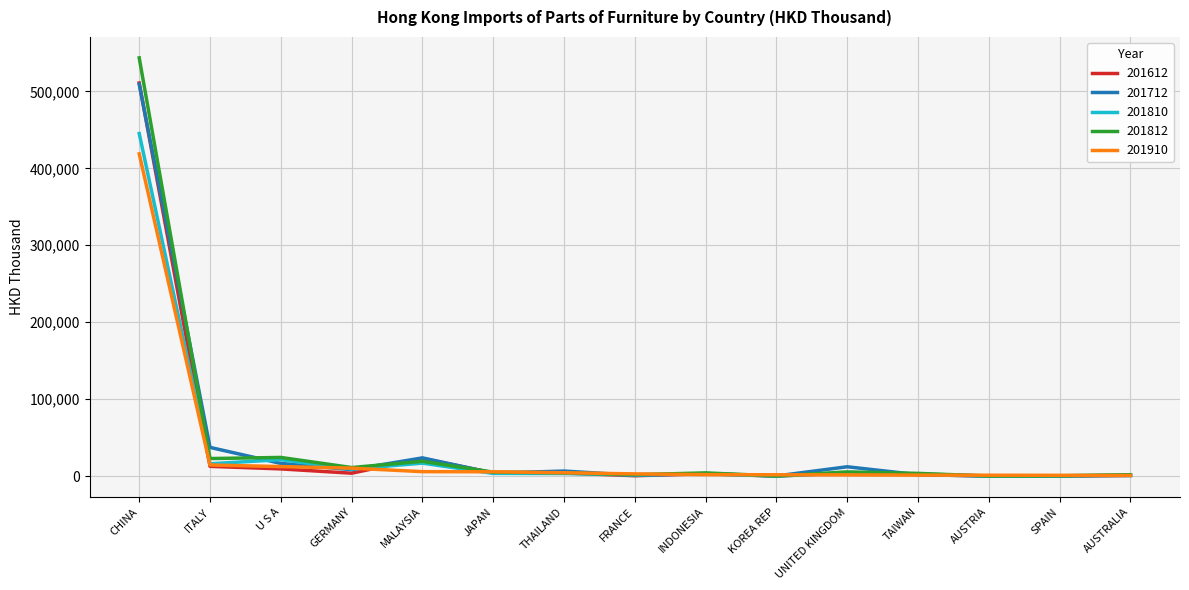

Which category has the highest value in the 201812 series?

CHINA